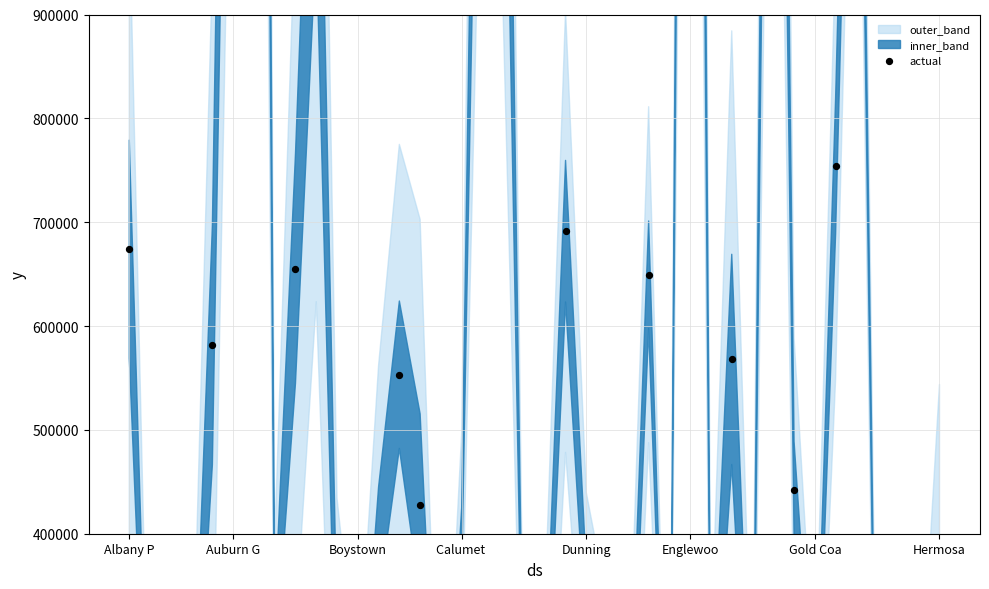

Between Hermosa and 20, which is larger?

Hermosa